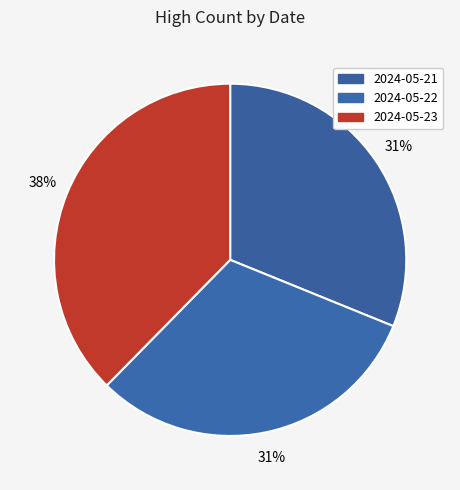

Count the number of slices in the pie.

3